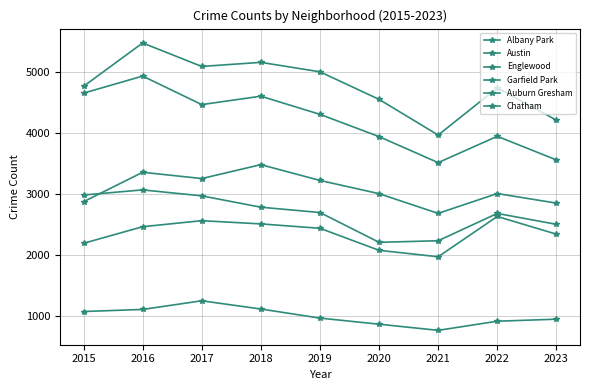

True or false: Auburn Gresham has a value of 689 at 2021.

False